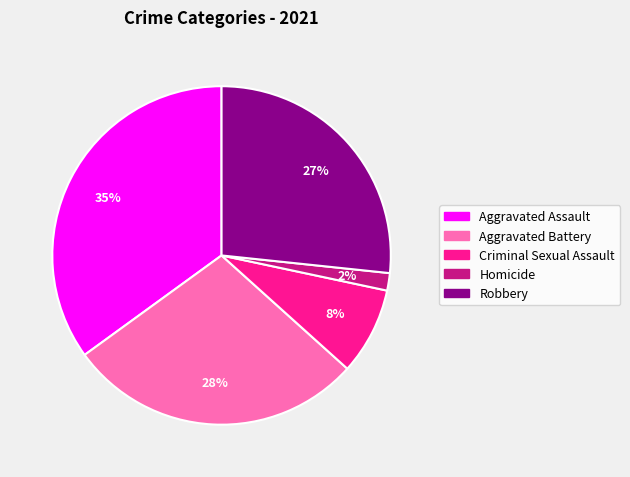

Rank the categories by value from highest to lowest.

Aggravated Assault, Aggravated Battery, Robbery, Criminal Sexual Assault, Homicide